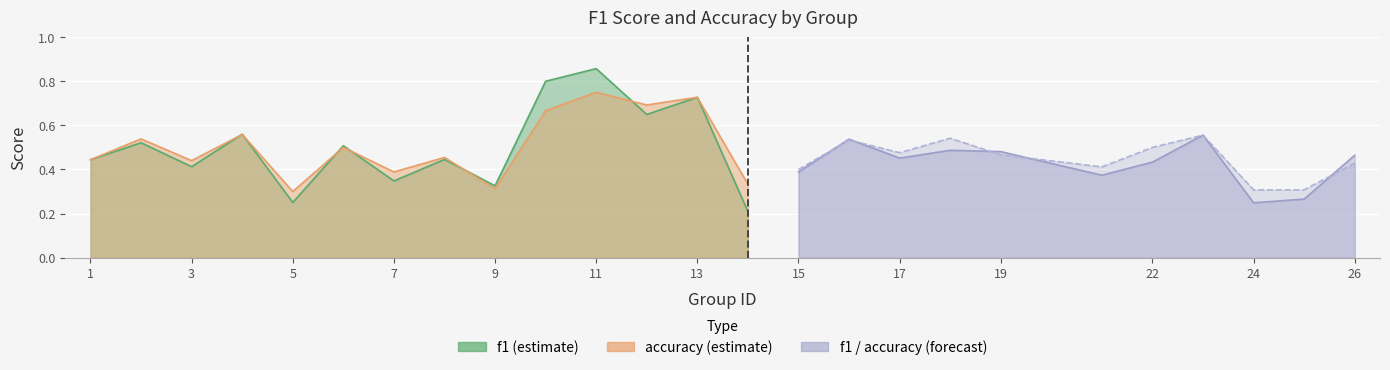

Count the f1 values in the range 0 to 1.

25